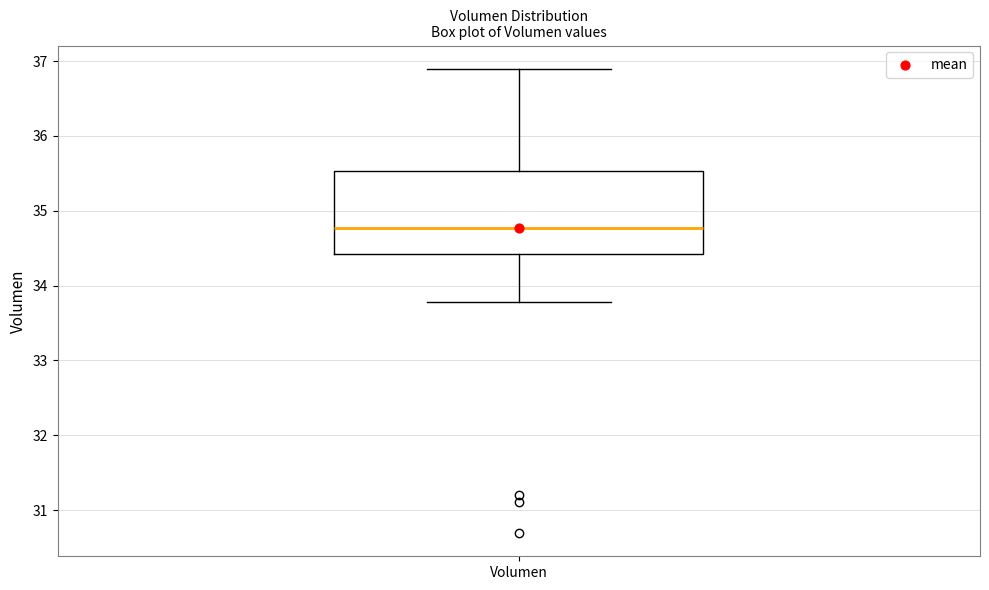

Read this box plot against the y-axis: the position of the median line, the range covered by the box, and the ends of both whiskers. The values are not printed on the chart, so give them approximately, as read against the axis.

median 34.8, box 34.4 to 35.5, whiskers 33.8 to 36.9